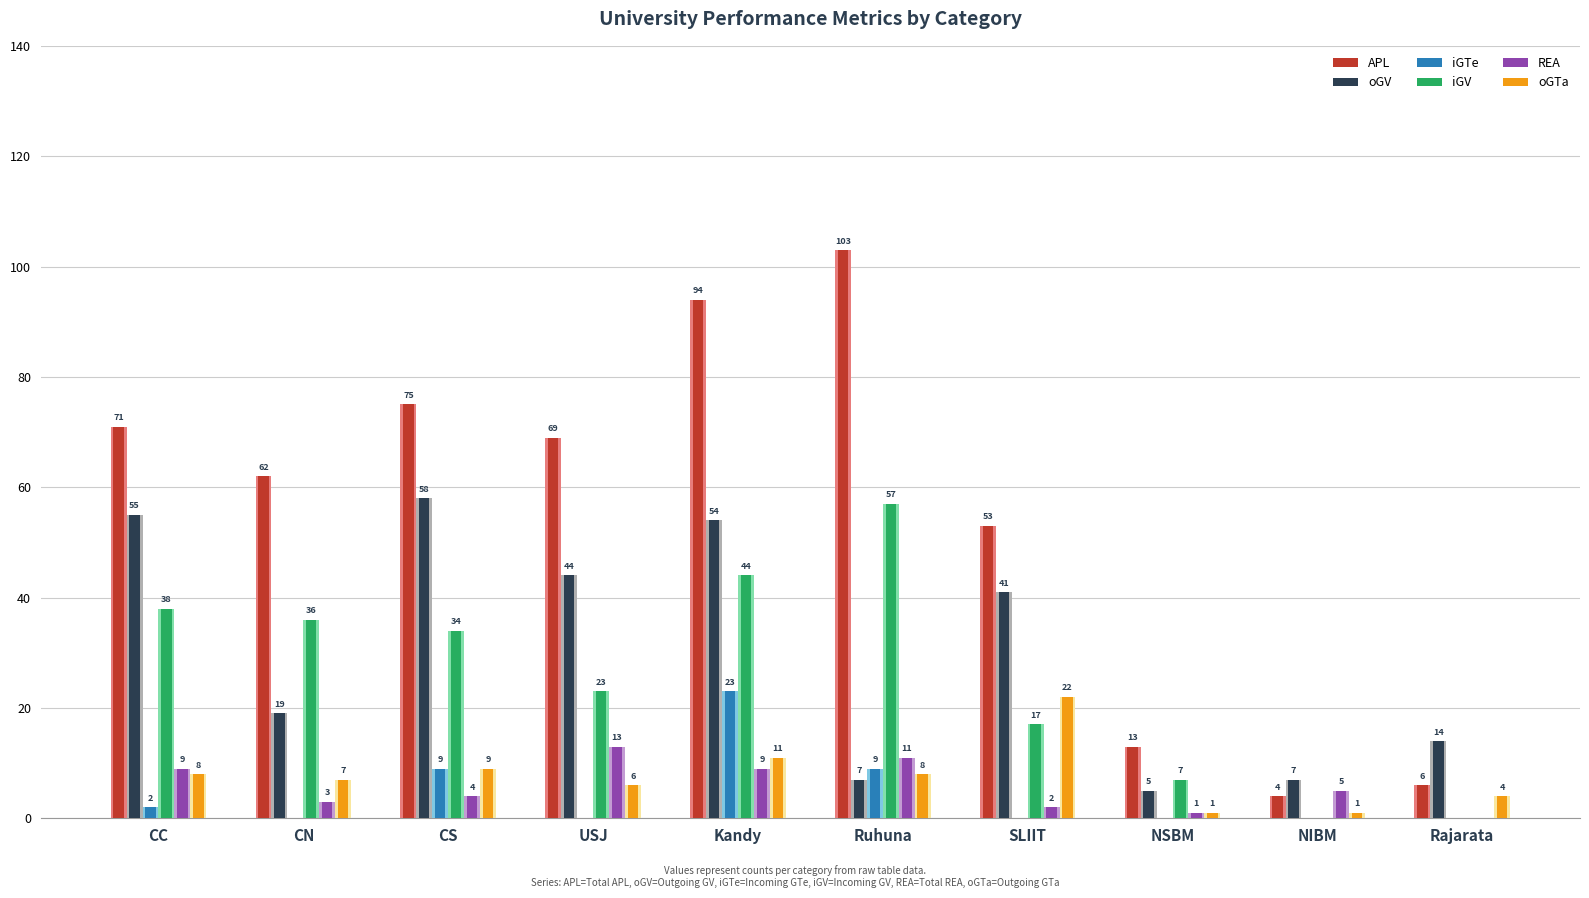

What is the value of the iGTe bar at the 1st from the left?

2